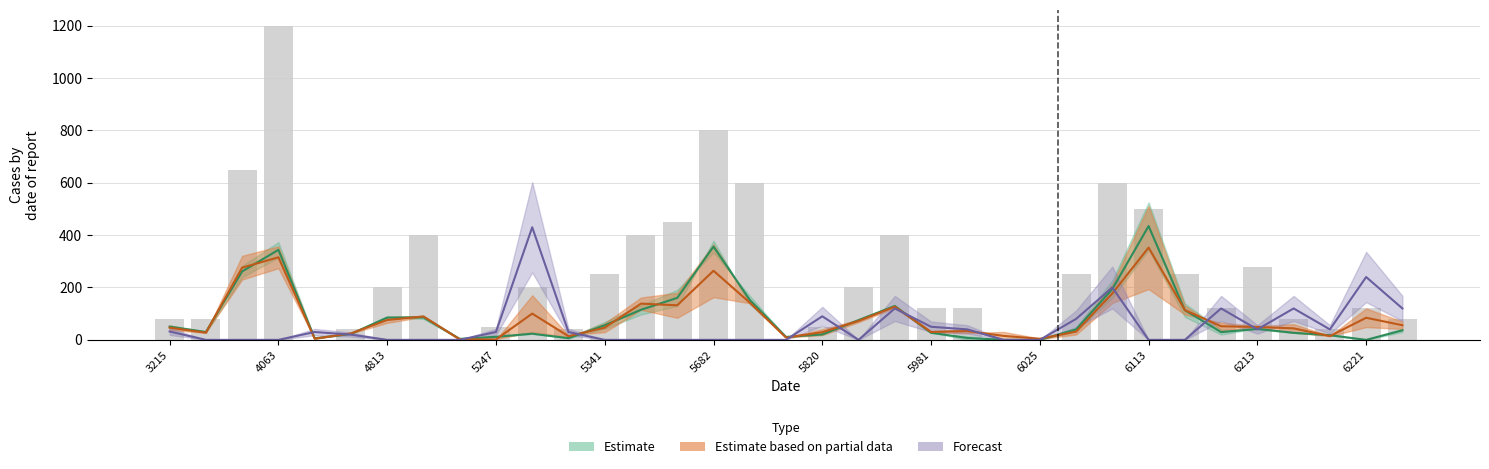

Are the bars horizontal?

No